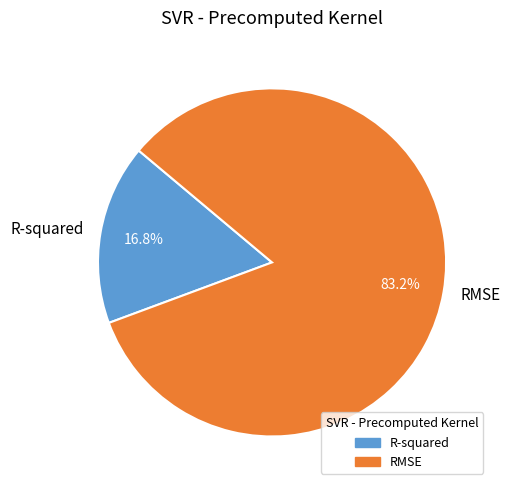

True or false: R-squared accounts for 17% of the total.

True